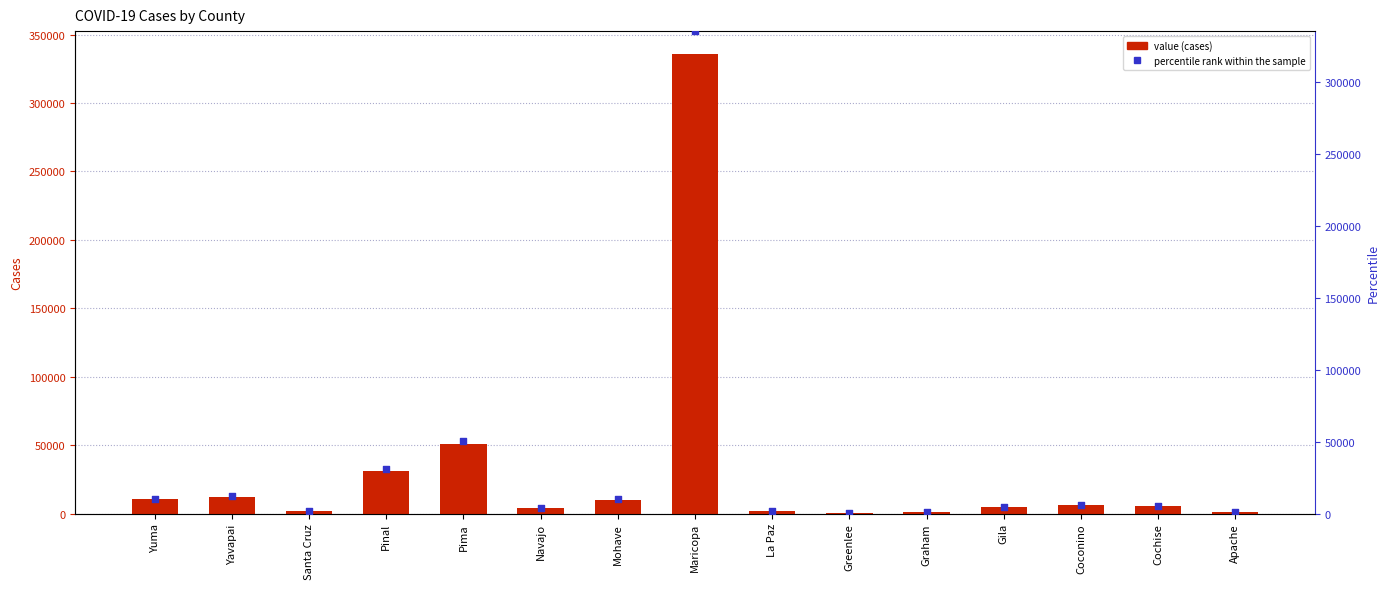

At which category is the sum across all series the highest?

Maricopa